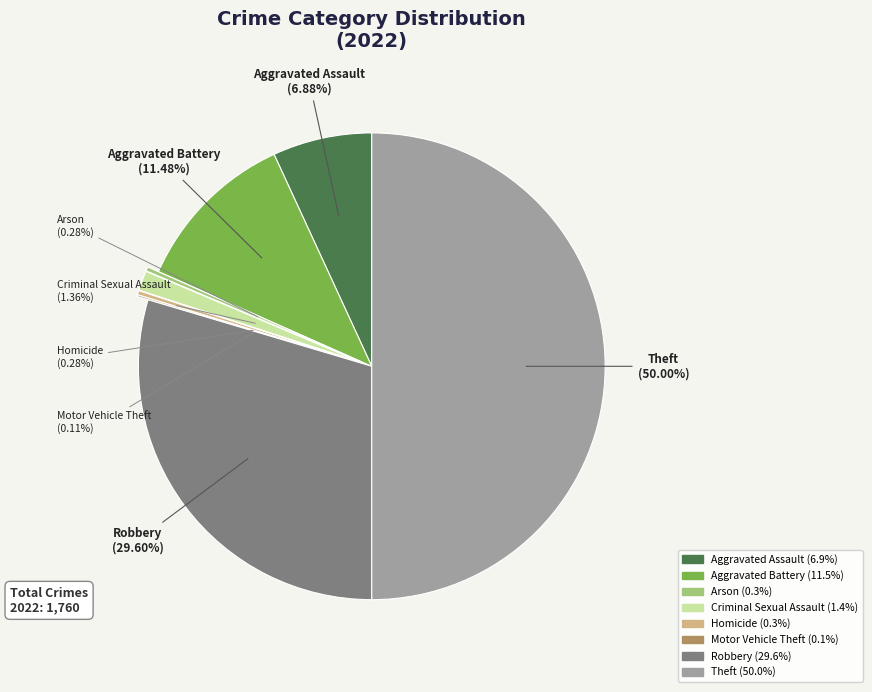

Which category has the biggest portion of the pie?

Theft